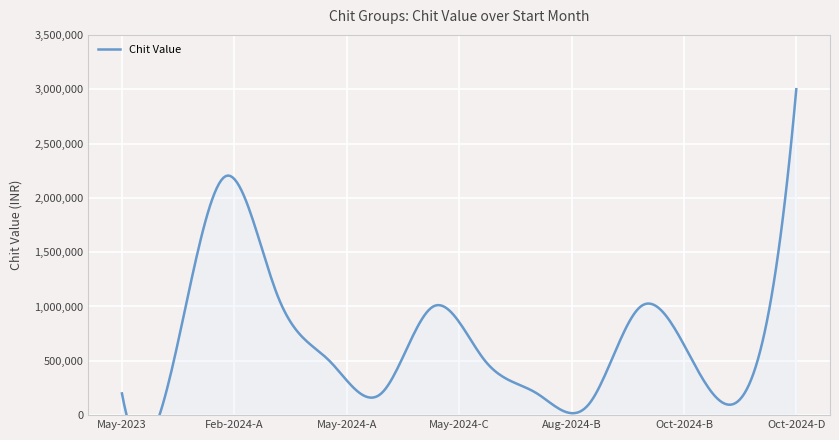

What is the value of the 6th point from the left?

500000